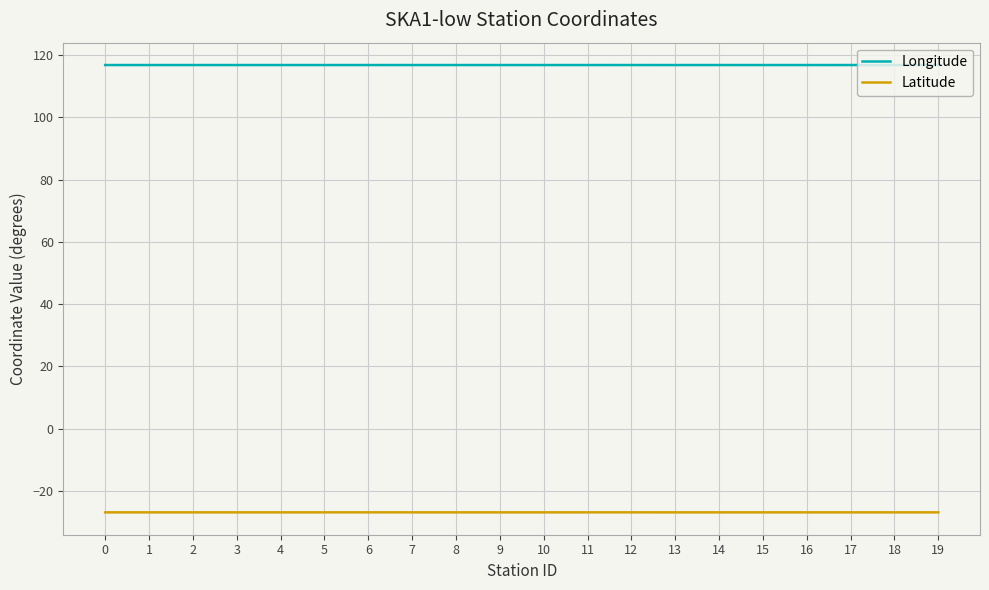

What is the spread (max minus min) of values at 12?

143.6